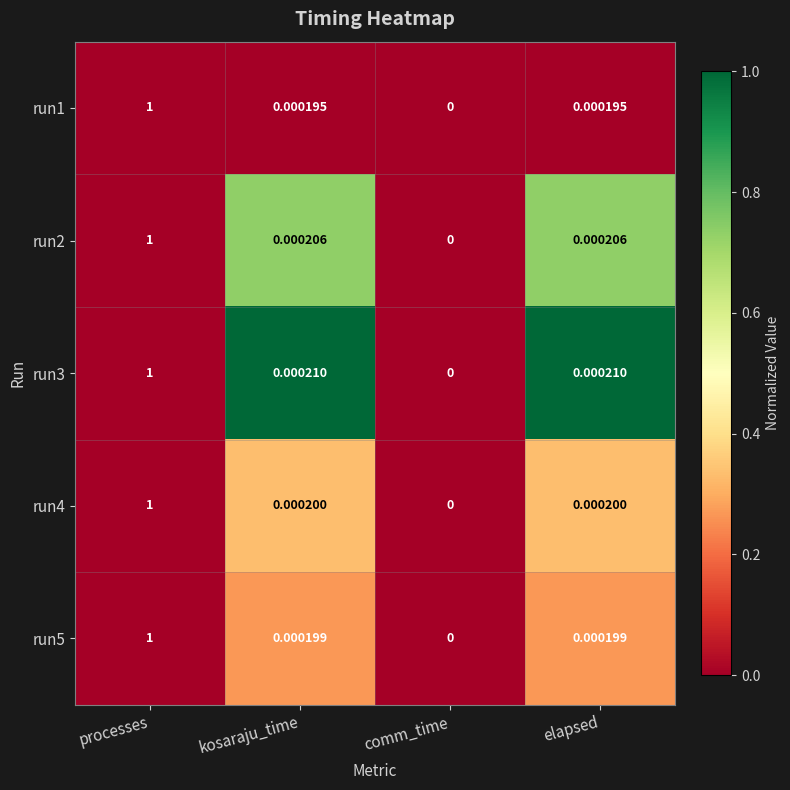

At which category does the chart reach its peak across all series?

processes